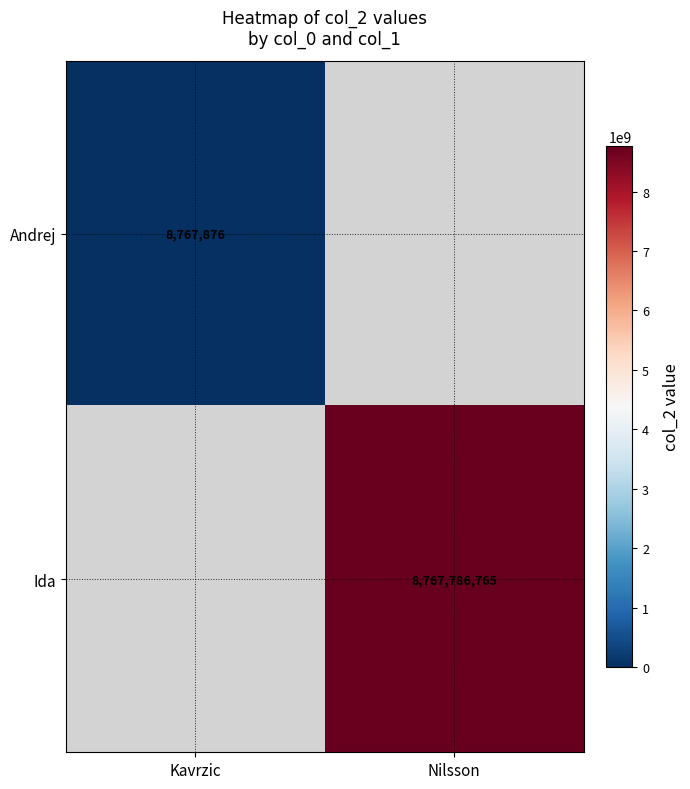

The Ida series shows 15728651914 at Nilsson. True or false?

False